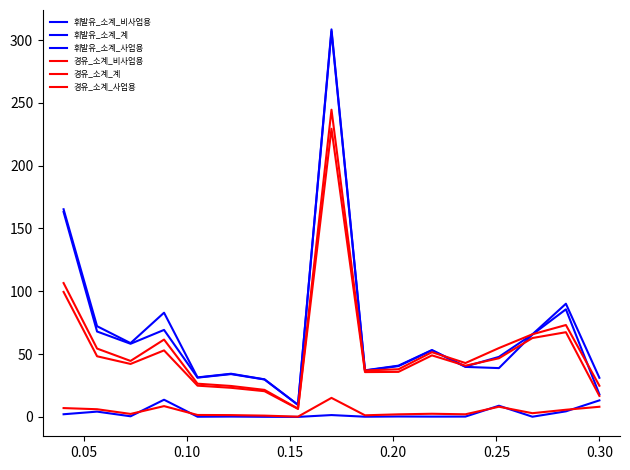

Does the chart display data point markers on the line(s)?

No